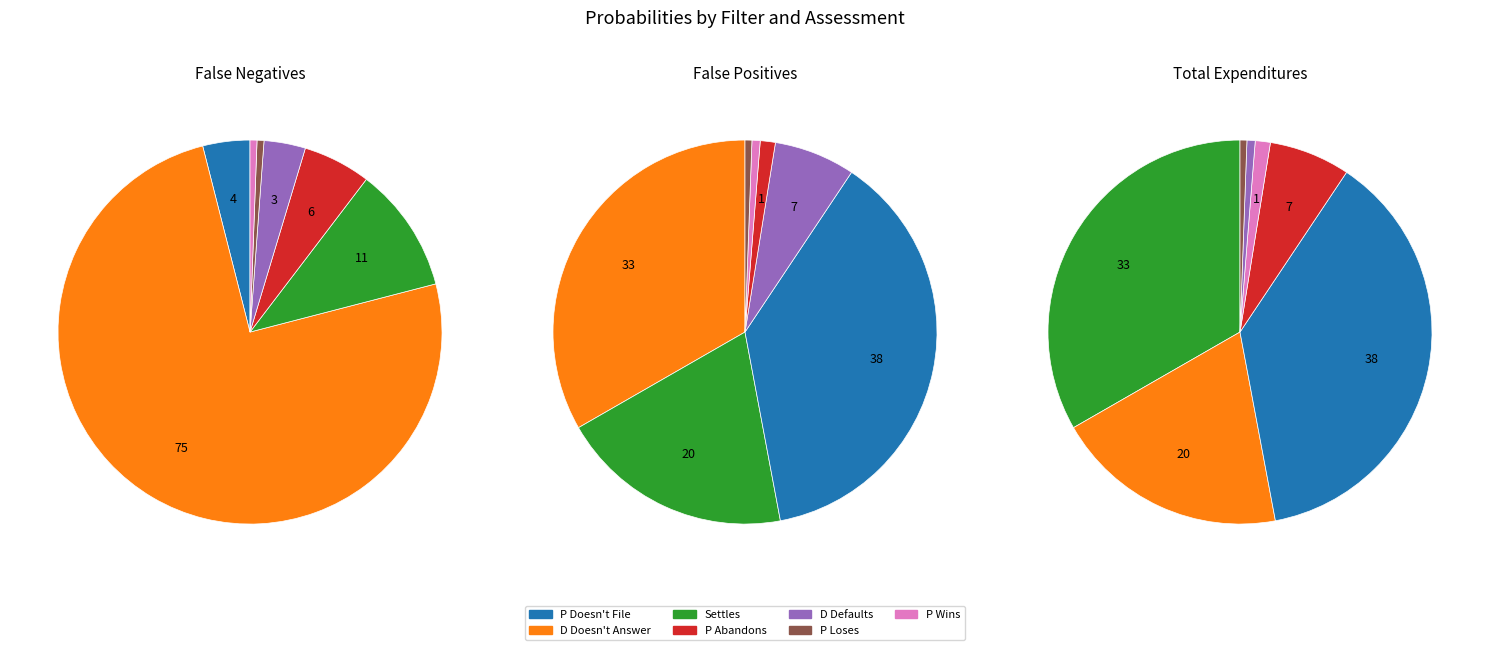

How many segments does this pie chart have?

7